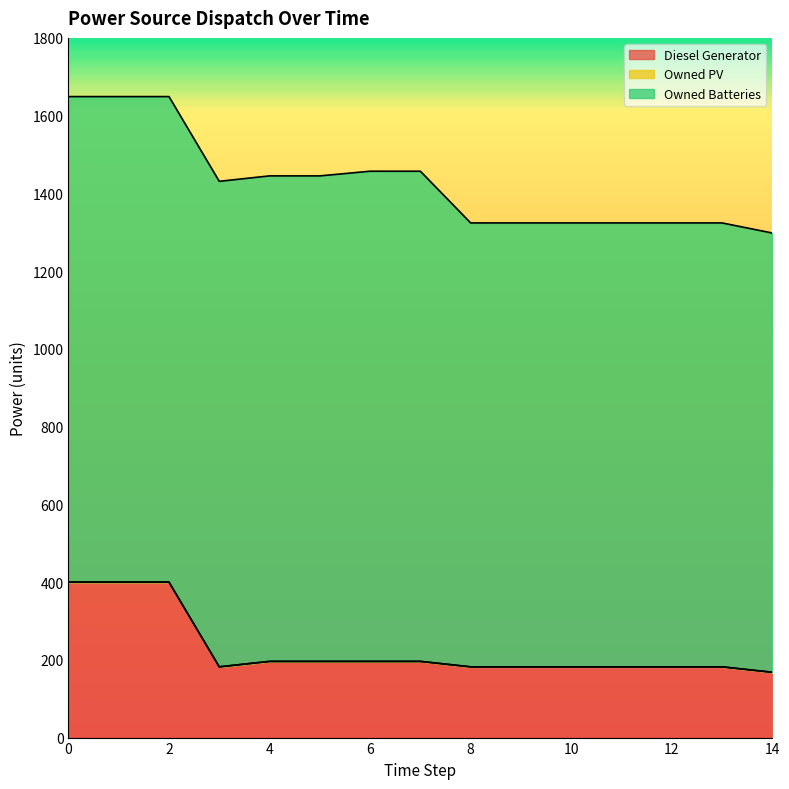

Reading left to right, what are all the values shown in this chart?

Diesel Generator: 0=400.0	1=400.0	2=400.0	3=182.0	4=196.0	5=196.0	6=196.0	7=196.0	8=182.0	9=182.0	10=182.0	11=182.0	12=182.0	13=182.0	14=168.0
Owned PV: 0=0.0	1=0.0	2=0.0	3=0.0	4=0.0	5=0.0	6=0.0	7=0.0	8=0.0	9=0.0	10=0.0	11=0.0	12=0.0	13=0.0	14=0.0
Owned Batteries: 0=1249.0	1=1249.0	2=1249.0	3=1249.0	4=1249.0	5=1249.0	6=1261.0	7=1261.0	8=1142.0	9=1142.0	10=1142.0	11=1142.0	12=1142.0	13=1142.0	14=1130.0